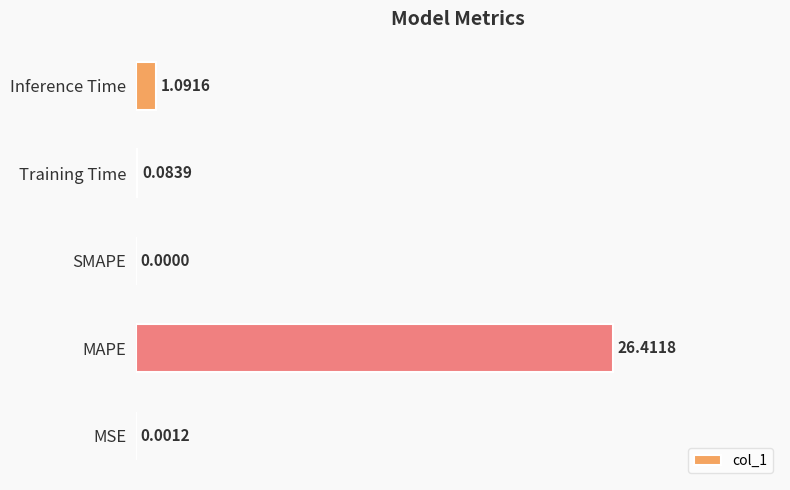

What is the sum of the values at Inference Time and MAPE?

27.5